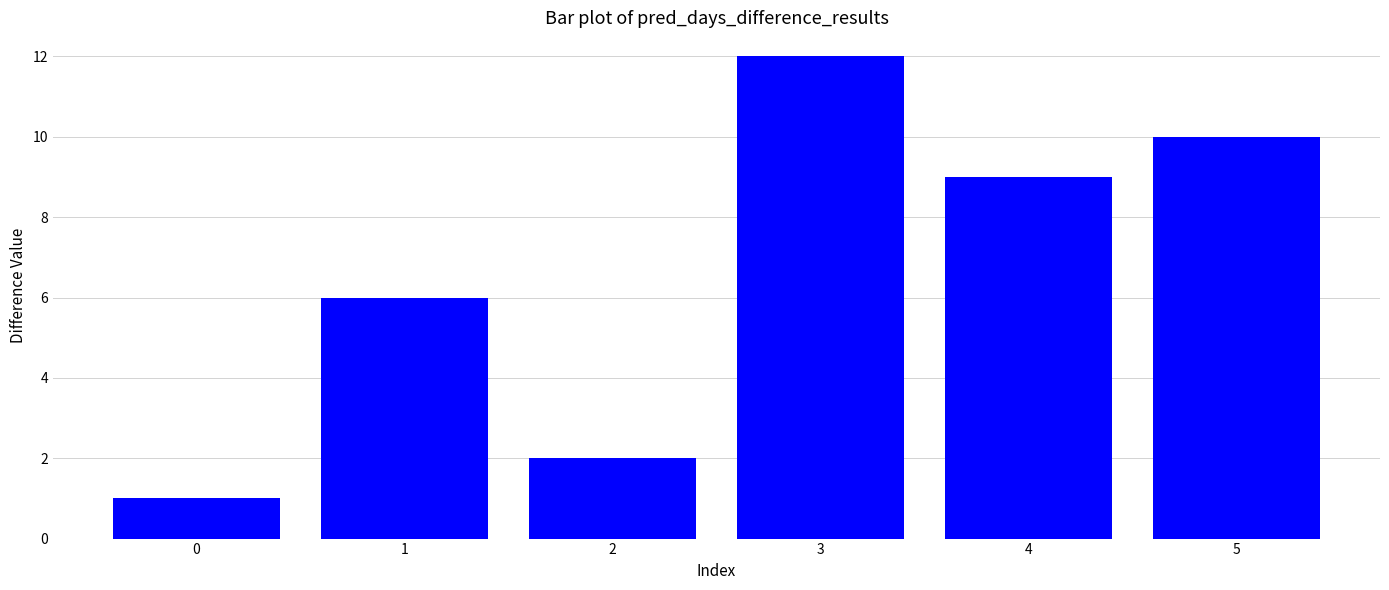

How many values are below 9?

3